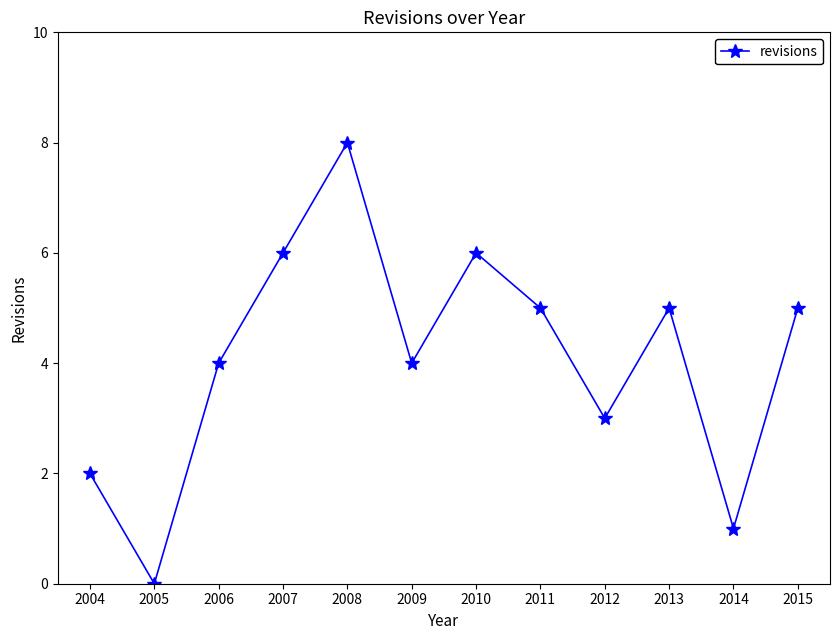

The value at 2010 is 6. True or false?

True